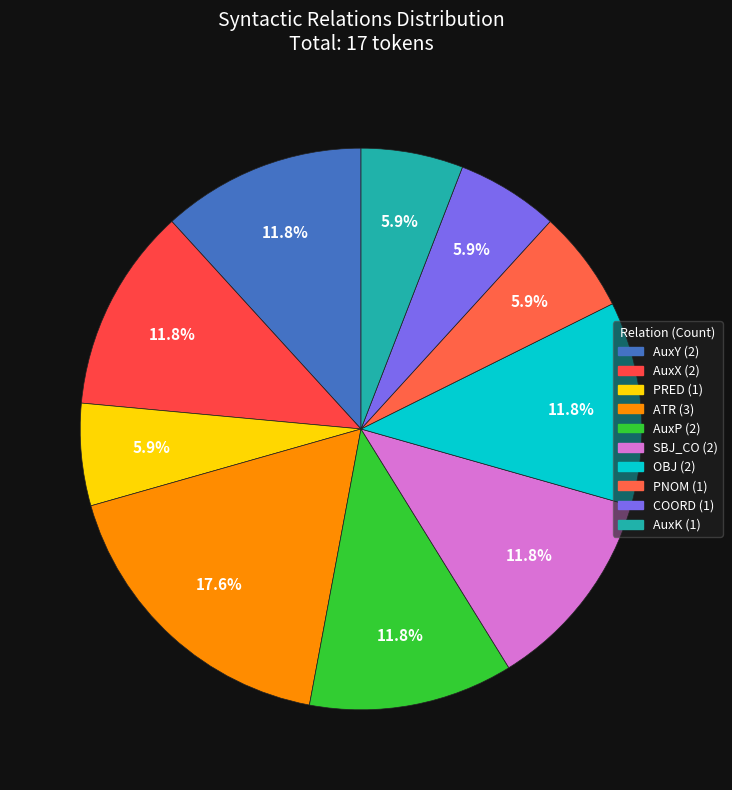

Is there a majority slice in this chart?

No